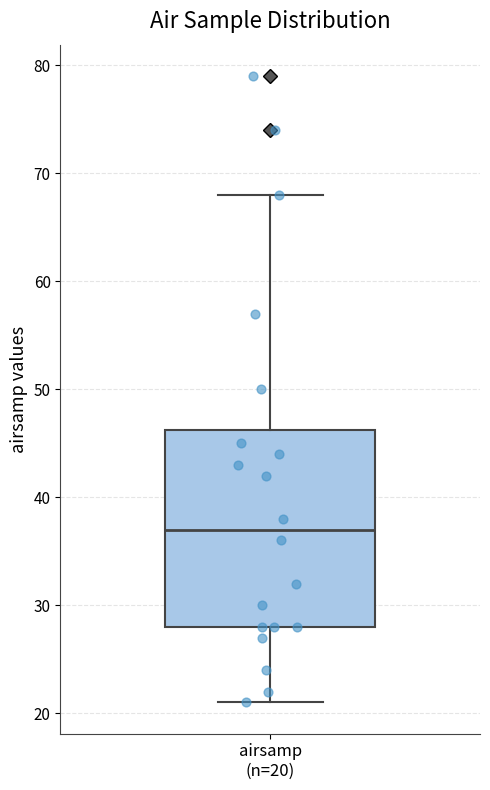

Read this box plot against the y-axis: the position of the median line, the range covered by the box, and the ends of both whiskers. The values are not printed on the chart, so give them approximately, as read against the axis.

median 37, box 28 to 46, whiskers 21 to 68